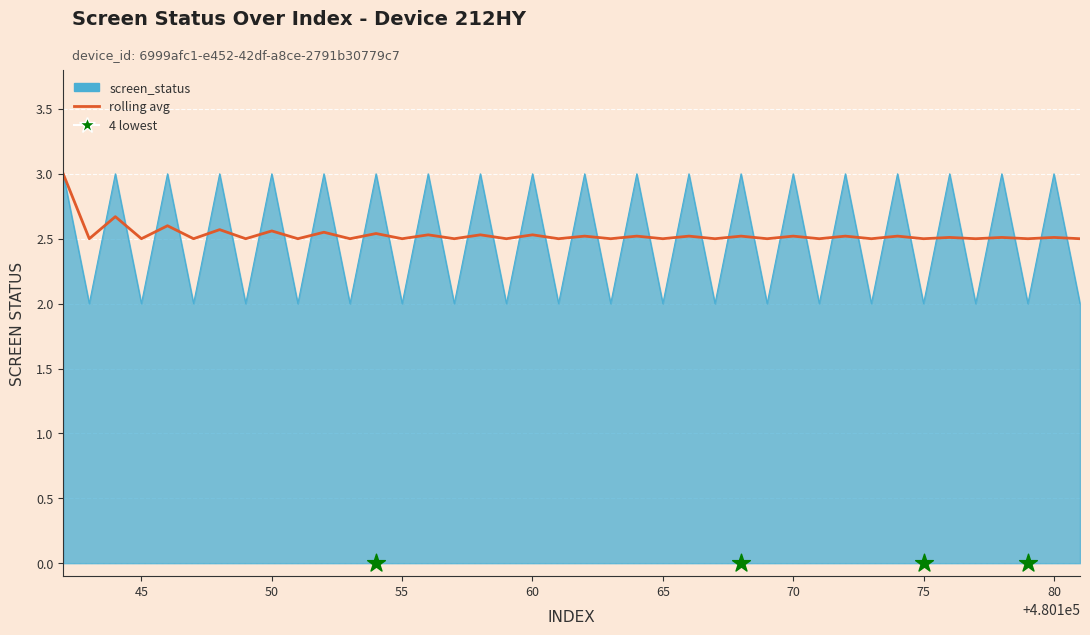

Is the value of screen_status at 80 greater than the value of rolling_avg at 26?

Yes